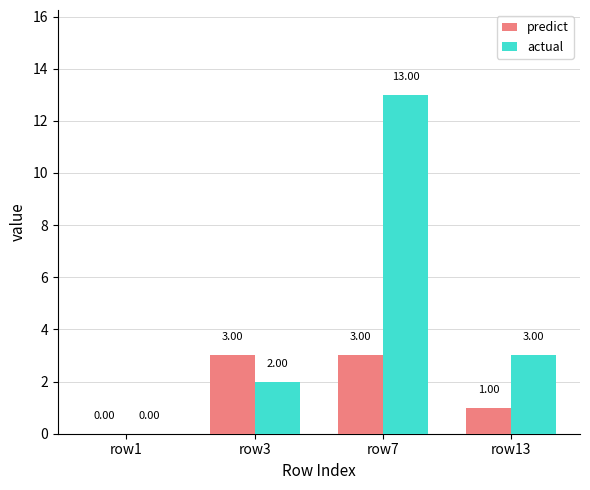

Which series changed the most between row1 and row13?

actual